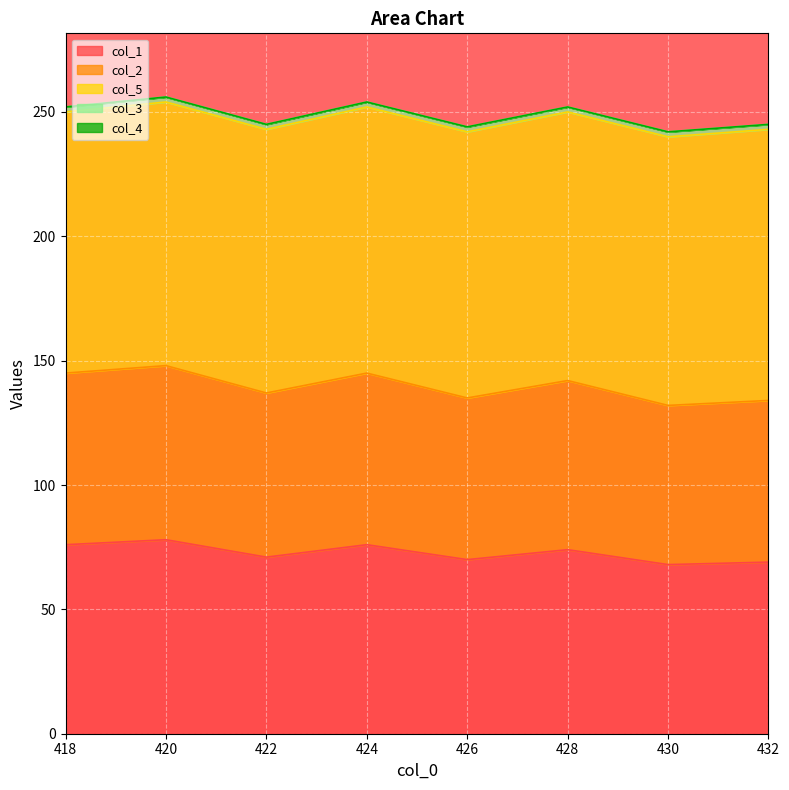

List the series in order of their peak value, lowest first.

col_4, col_3, col_2, col_1, col_5